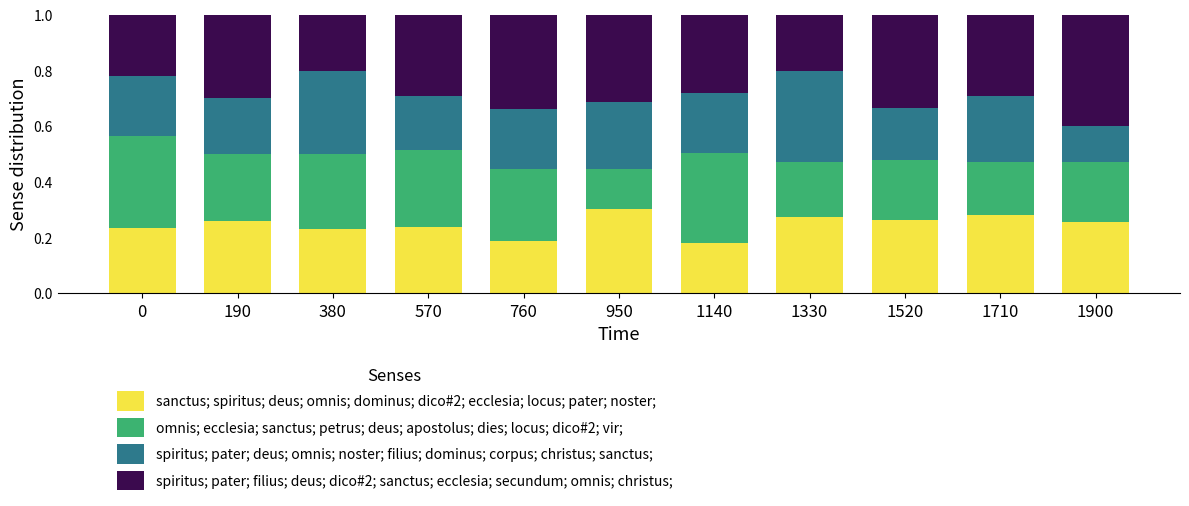

What is the total value across all series at 570?

1.0